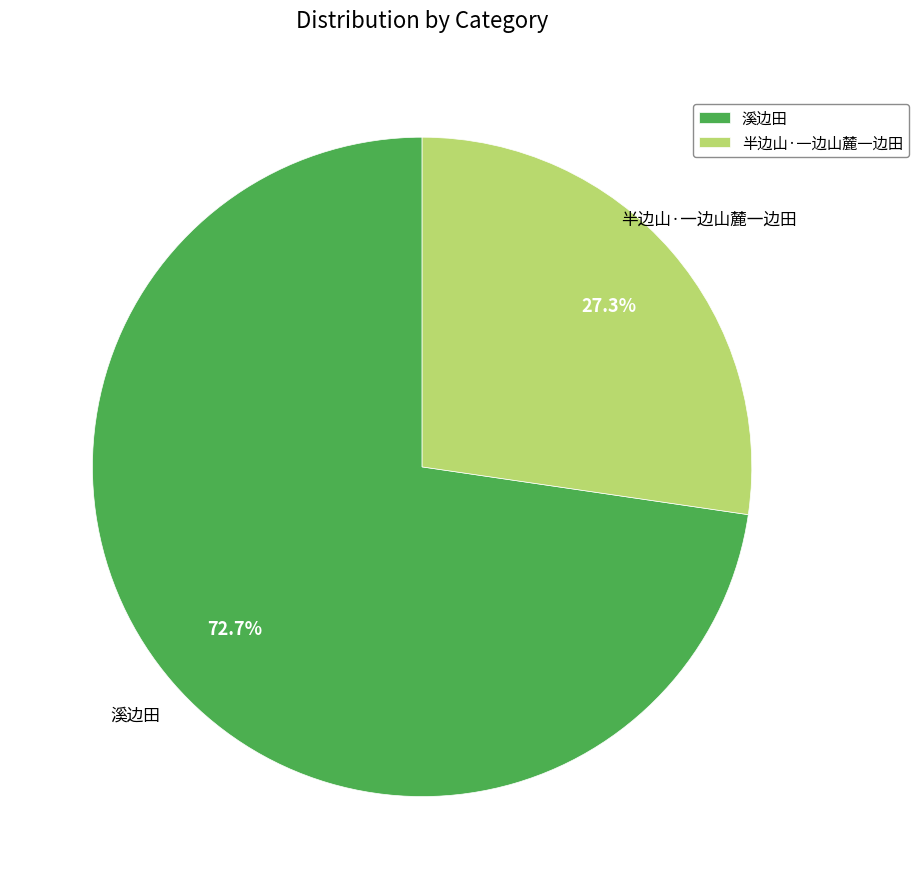

Which slice is the largest?

溪边田